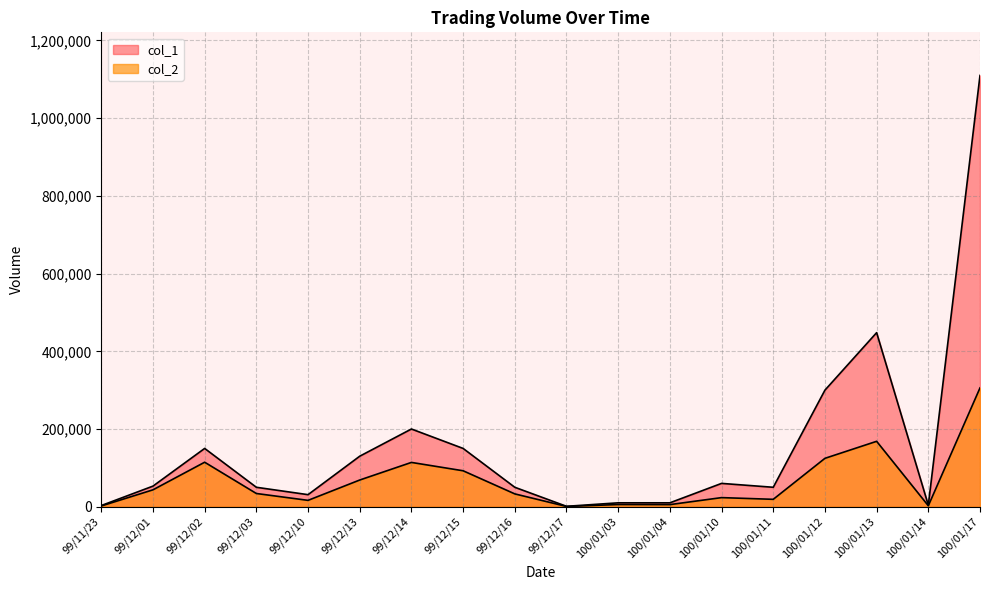

What is the minimum value for col_1?

1000